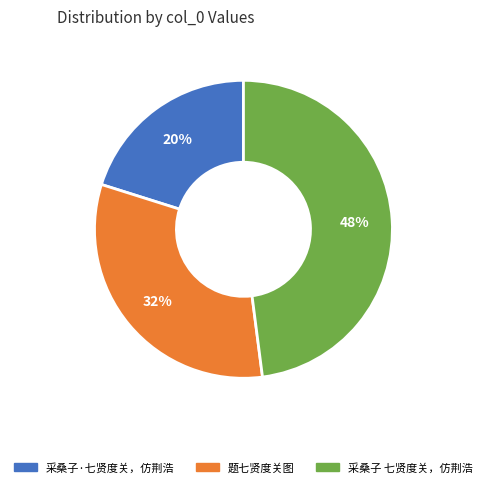

Between 采桑子·七贤度关，仿荆浩 and 题七贤度关图, which is larger?

题七贤度关图